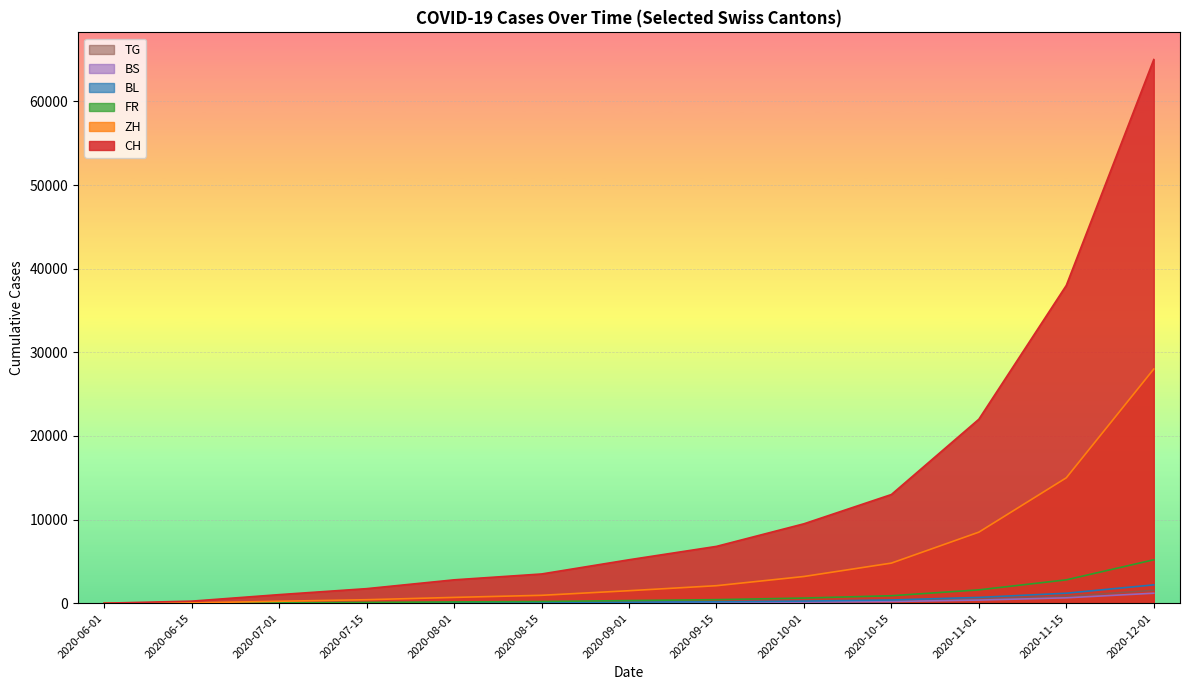

The TG series shows 63 at 2020-09-01. True or false?

False